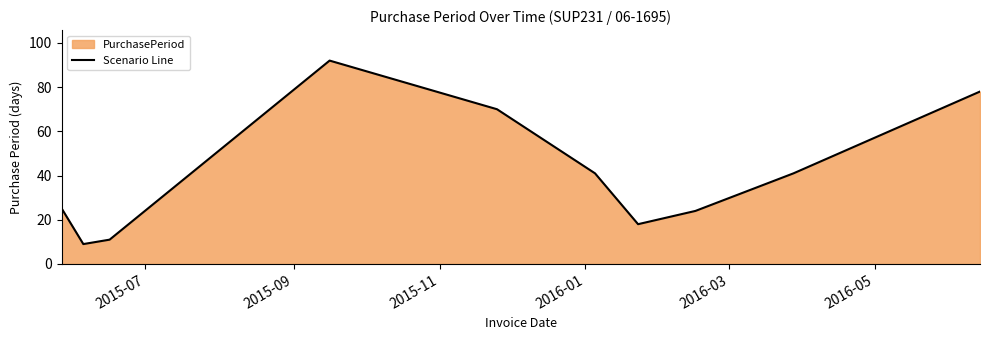

What is the smallest value displayed?

9